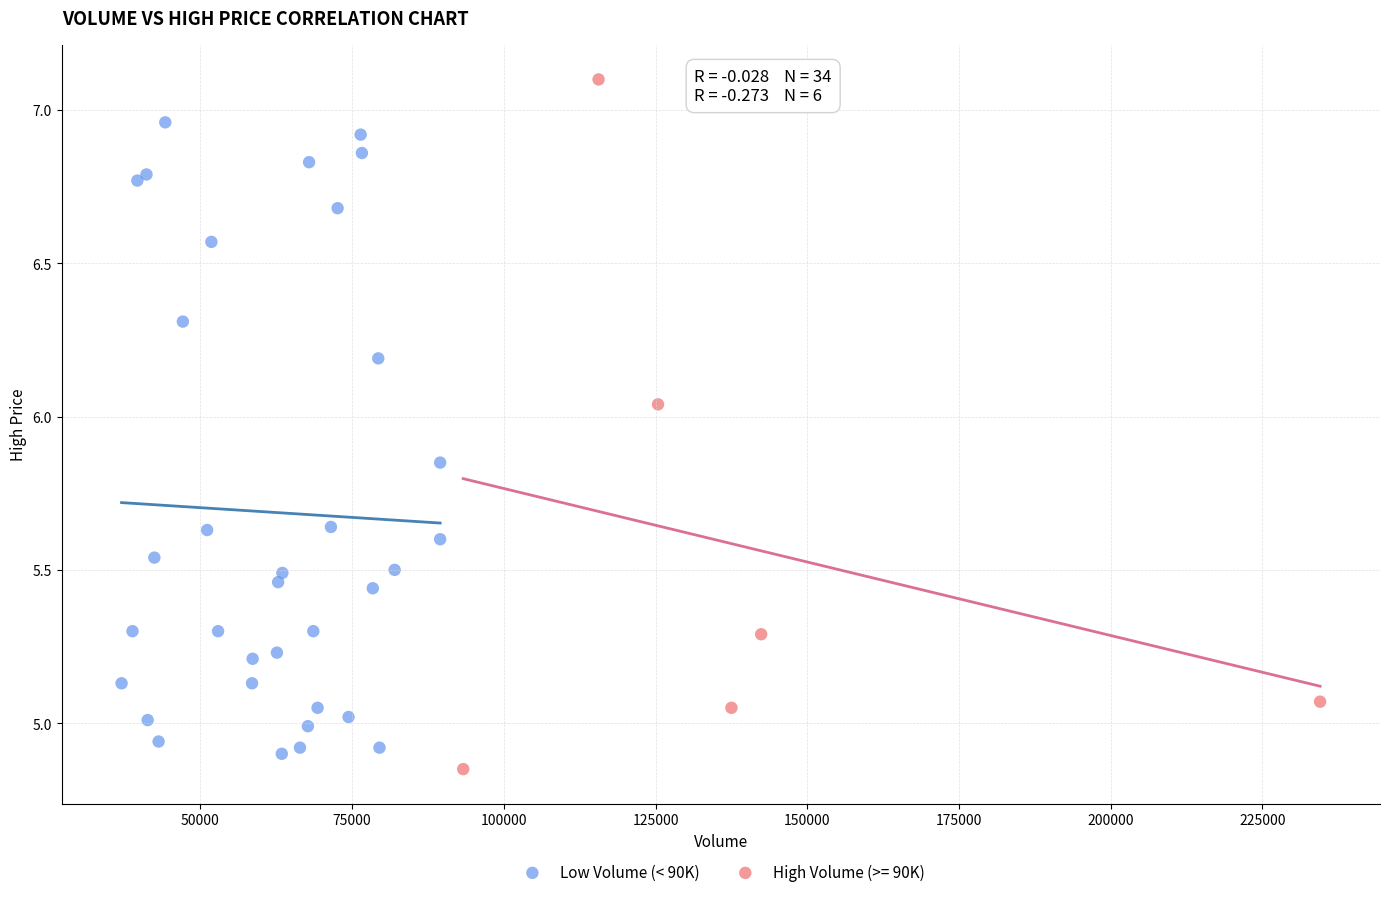

Which series contains the highest Y value?

High Volume (>= 90K)